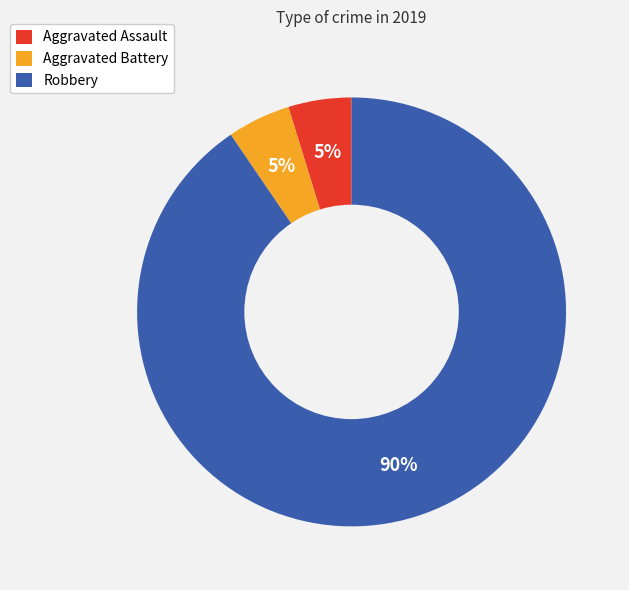

How many slices are in this pie chart?

3